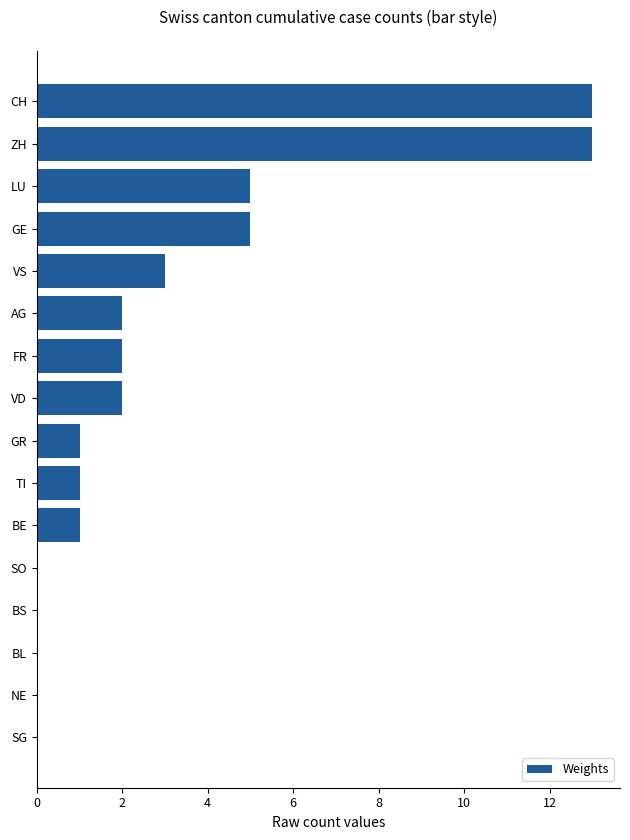

What value does the data have at LU?

5